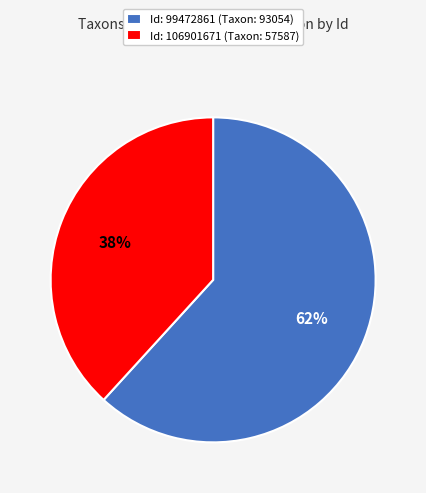

How many slices are in this pie chart?

2